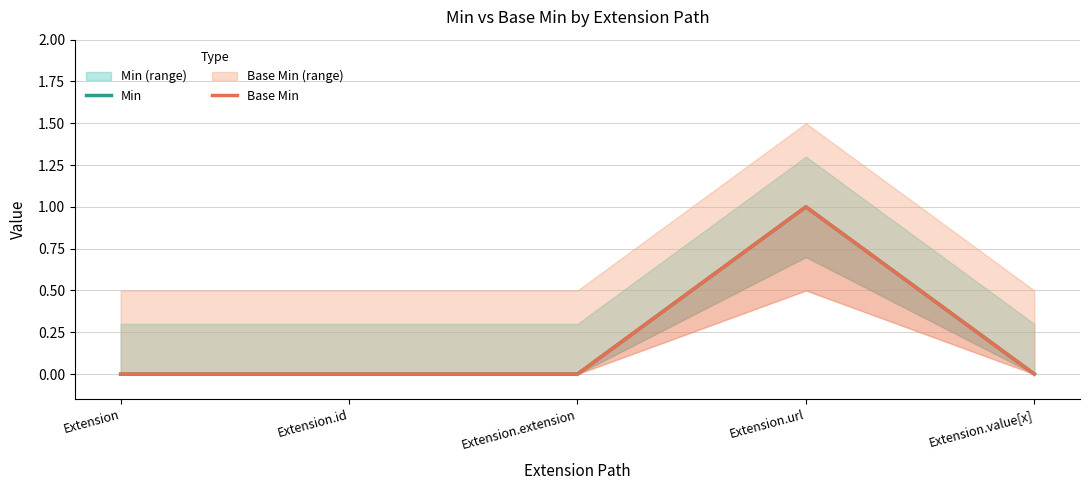

What is the label of the 3rd point from the right?

Extension.extension